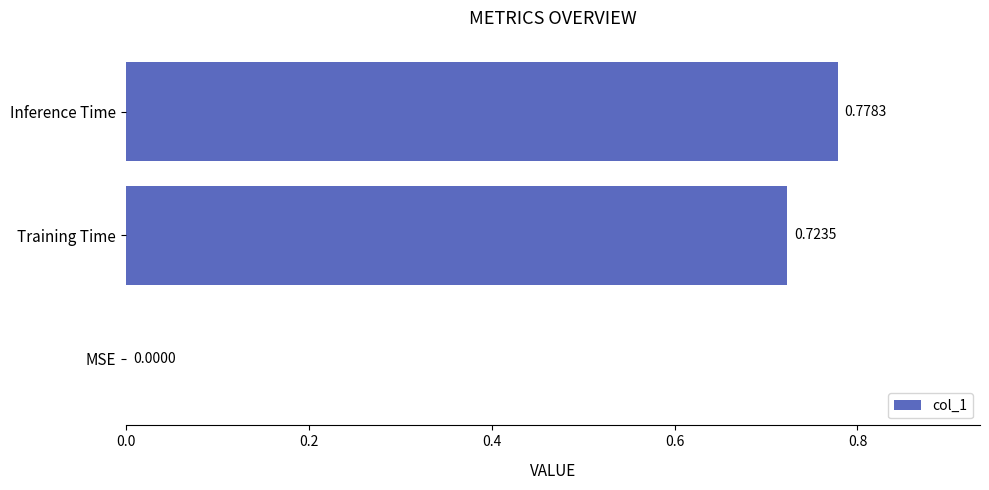

Between Training Time and Inference Time, which is larger?

Inference Time